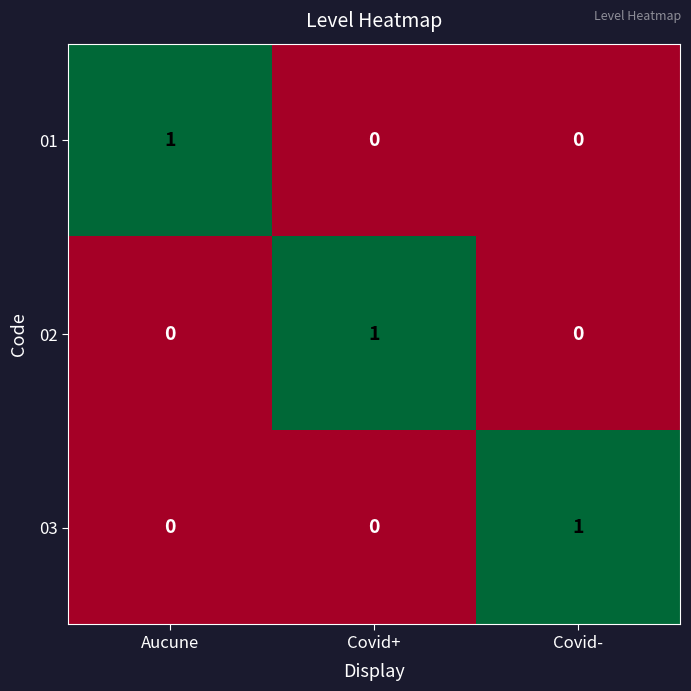

At how many categories does at least one series exceed 0?

3